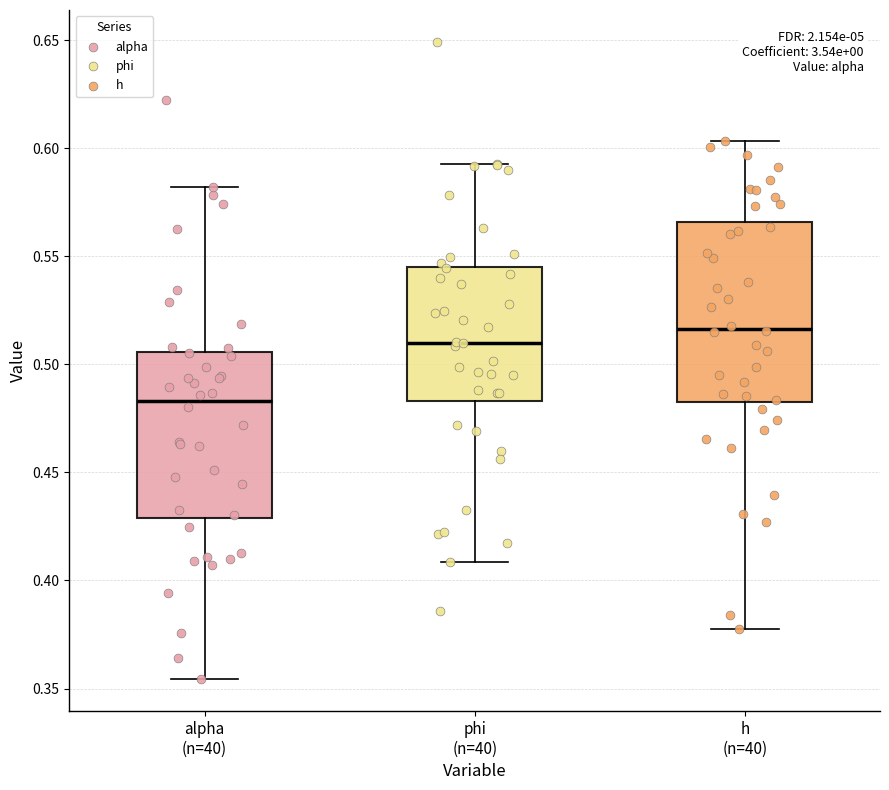

Reading left to right, read every box against the y-axis: the position of its median line, the range the box covers, and the ends of its whiskers. The values are not printed on the chart, so give them approximately, as read against the axis.

alpha (n=40): median 0.485, box 0.430 to 0.505, whiskers 0.355 to 0.580
phi (n=40): median 0.510, box 0.485 to 0.545, whiskers 0.410 to 0.595
h (n=40): median 0.515, box 0.485 to 0.565, whiskers 0.380 to 0.605